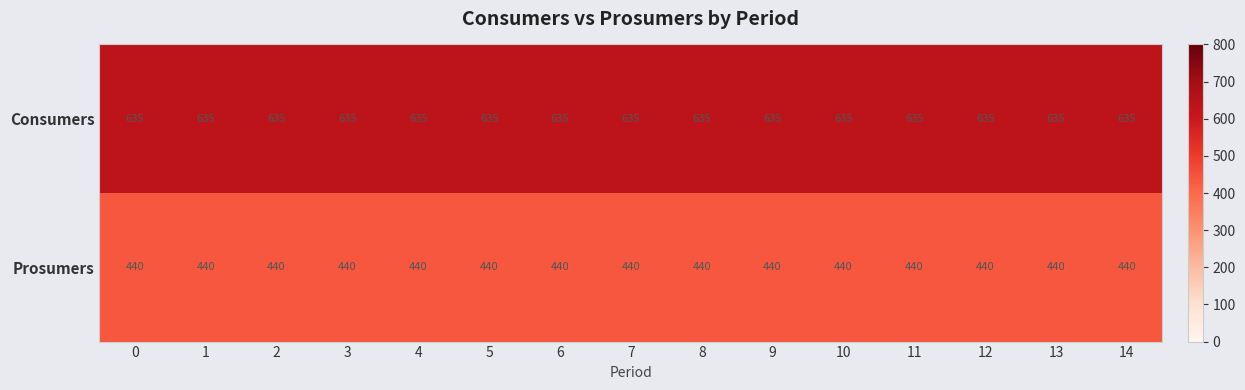

Is it true that Prosumers equals 440 at 14?

True